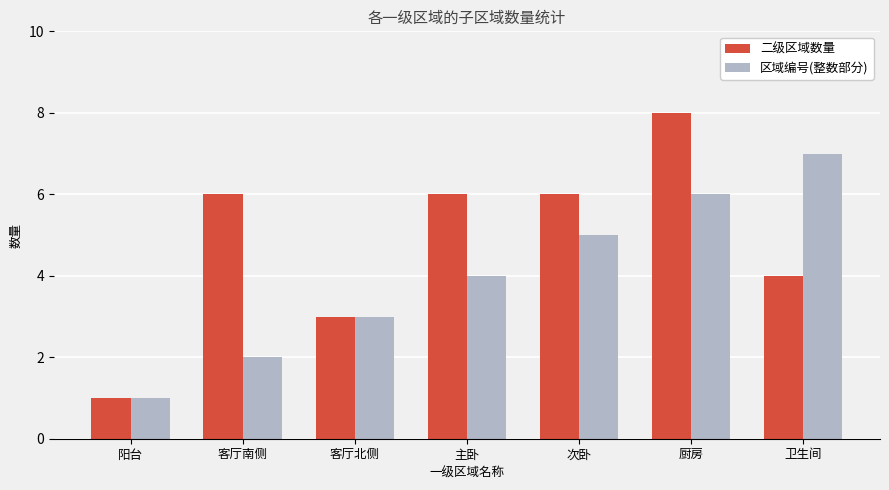

The value of 二级区域数量 at 客厅南侧 is 10. True or false?

False